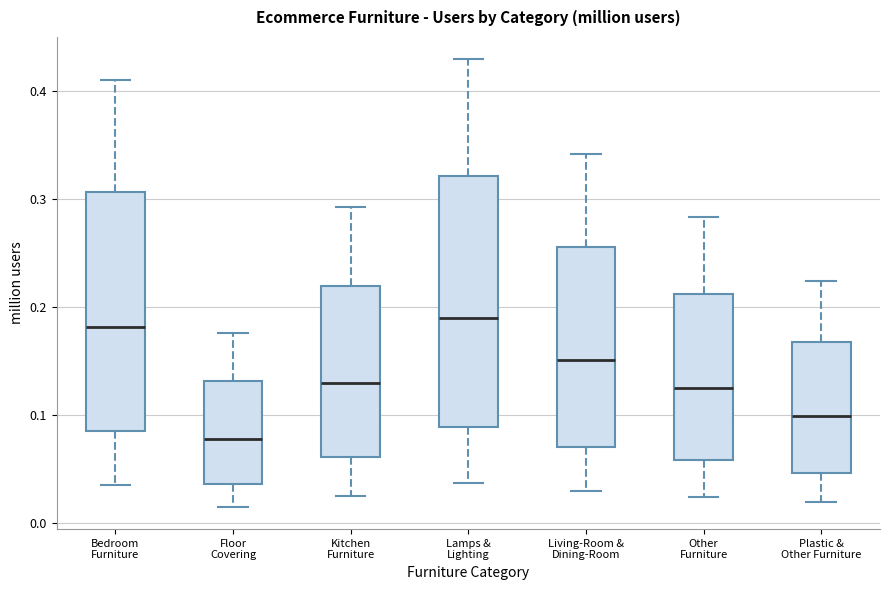

Reading left to right, read every box against the y-axis: the position of its median line, the range the box covers, and the ends of its whiskers. The values are not printed on the chart, so give them approximately, as read against the axis.

Bedroom Furniture: median 0.18, box 0.08 to 0.31, whiskers 0.03 to 0.41
Floor Covering: median 0.08, box 0.04 to 0.13, whiskers 0.01 to 0.18
Kitchen Furniture: median 0.13, box 0.06 to 0.22, whiskers 0.02 to 0.29
Lamps & Lighting: median 0.19, box 0.09 to 0.32, whiskers 0.04 to 0.43
Living-Room & Dining-Room: median 0.15, box 0.07 to 0.26, whiskers 0.03 to 0.34
Other Furniture: median 0.13, box 0.06 to 0.21, whiskers 0.02 to 0.28
Plastic & Other Furniture: median 0.10, box 0.05 to 0.17, whiskers 0.02 to 0.22